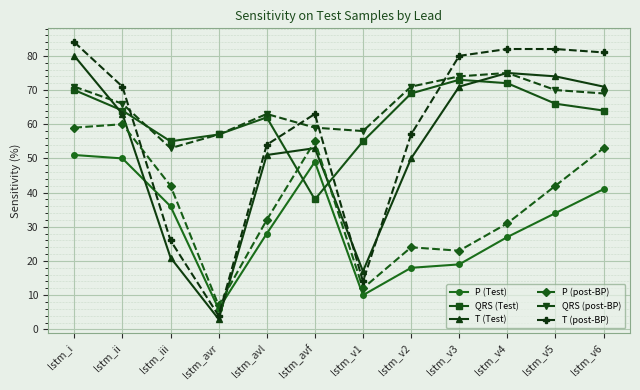

Is it true that T (Test) equals 3 at lstm_avr?

True